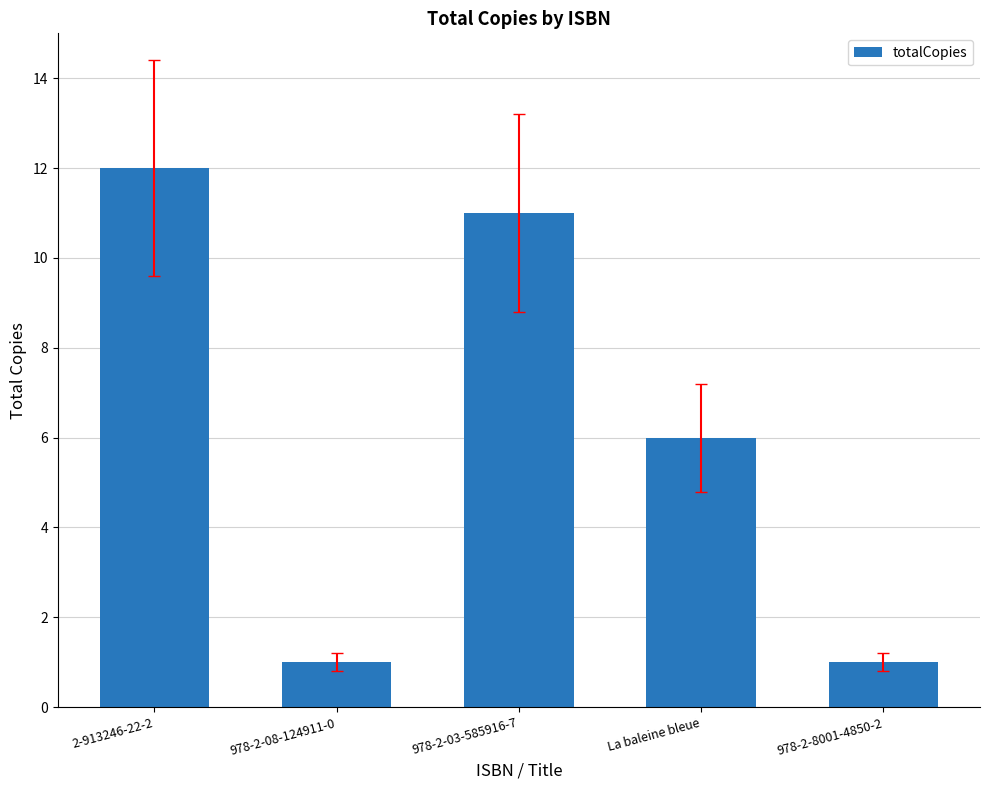

How many bars are there in total?

5